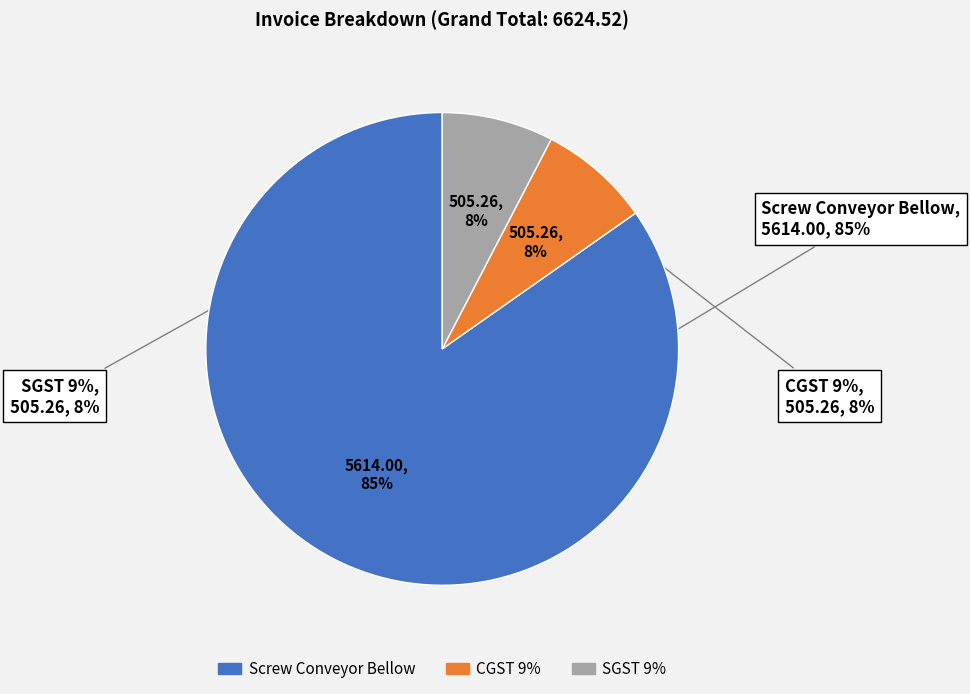

Does any single category account for the majority?

Yes